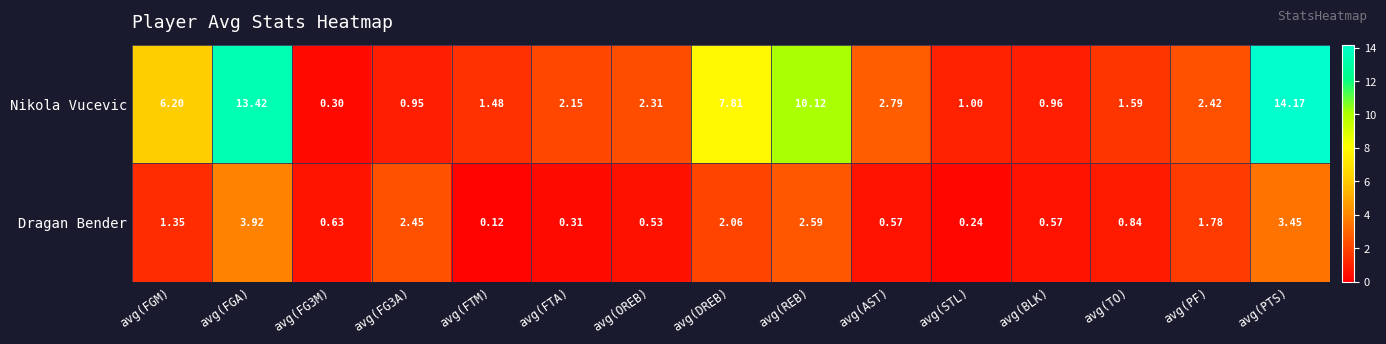

List the series in order of their overall mean, highest first.

Nikola Vucevic, Dragan Bender